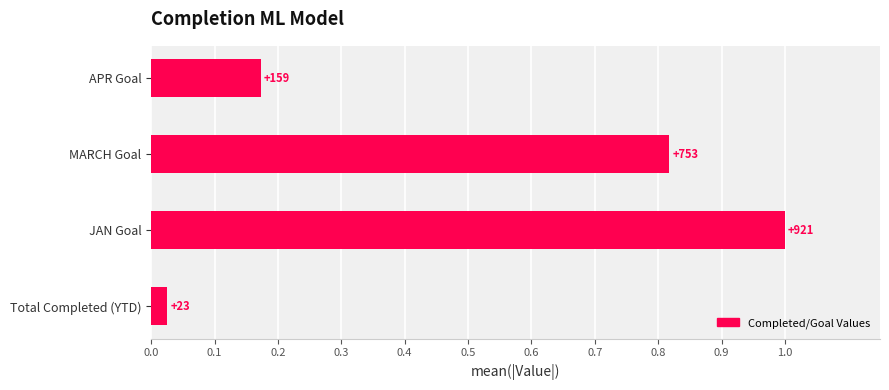

Does the chart contain stacked bars?

No